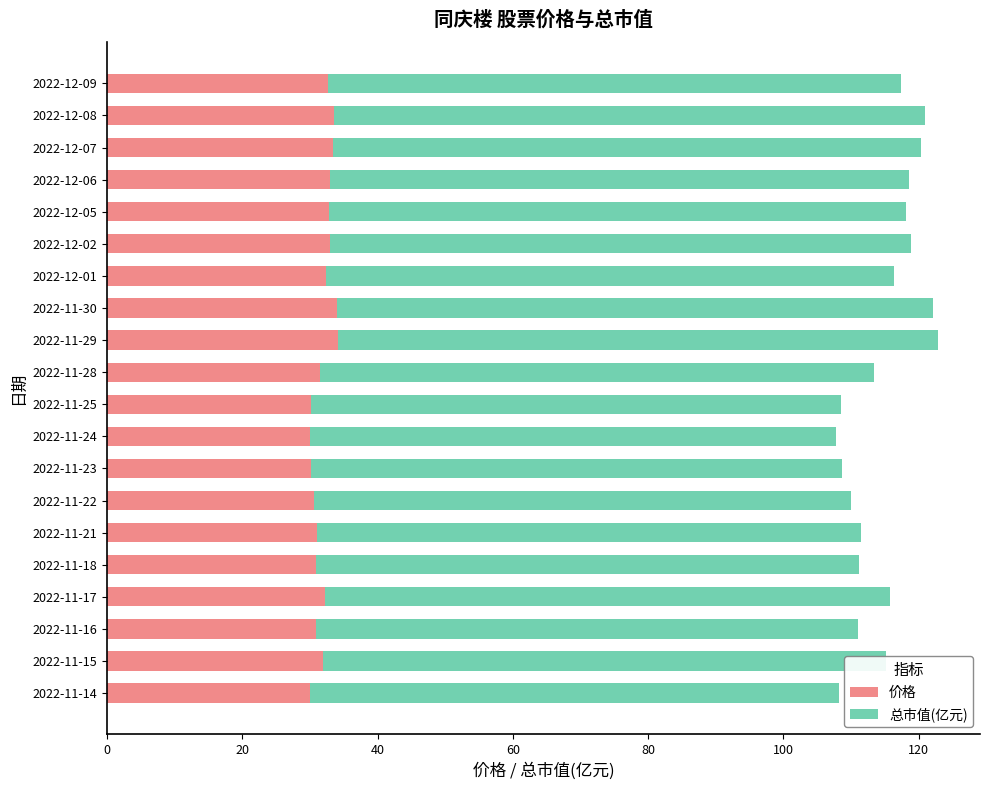

Count the number of categories in the chart.

20